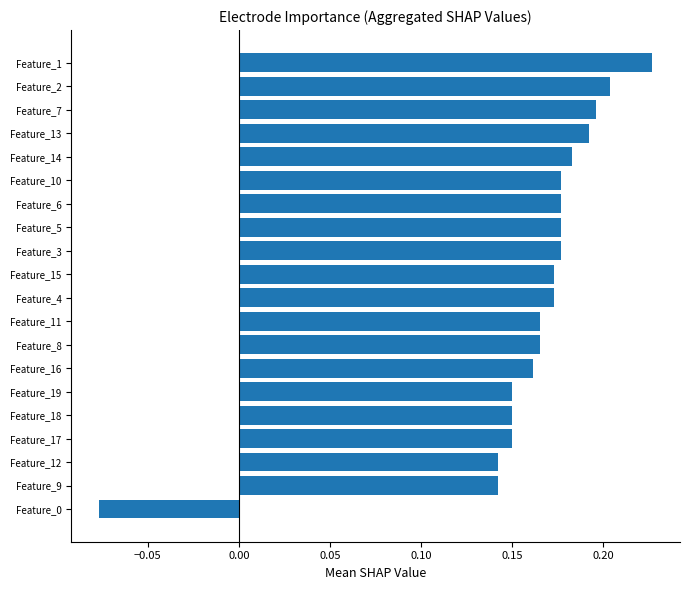

What is the sum of all values?

3.2